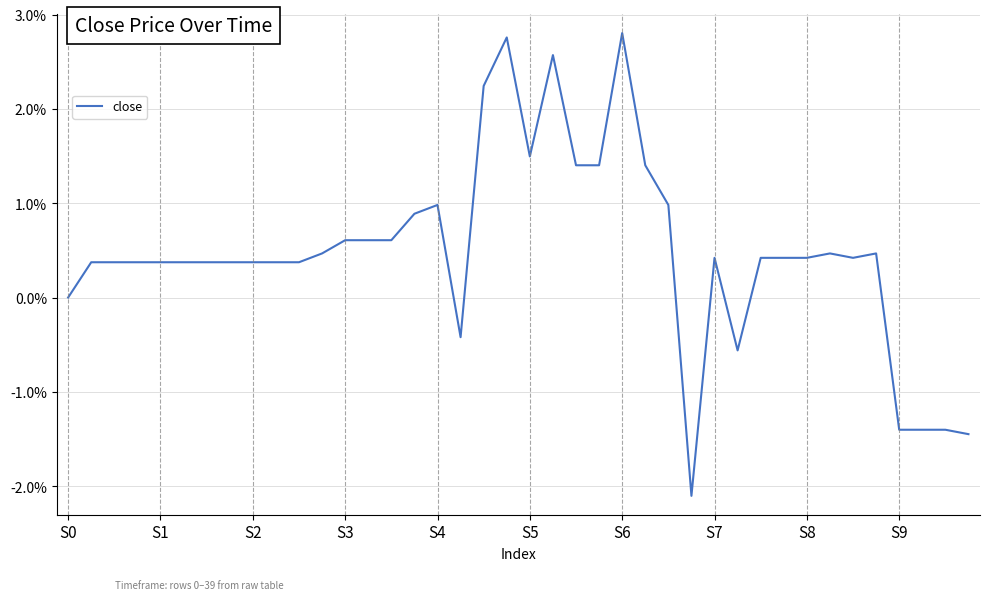

How many lines are shown in the chart?

1